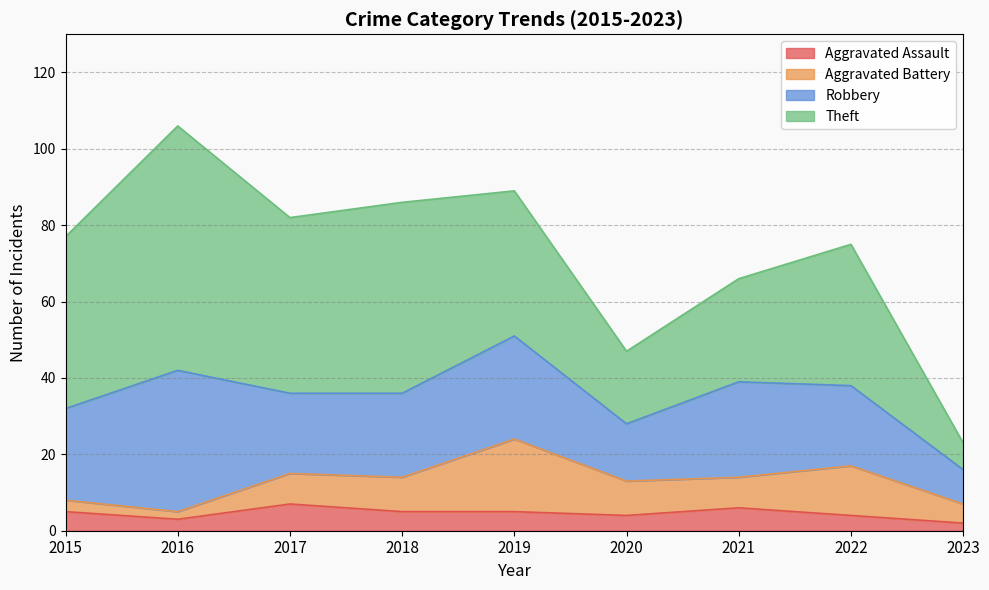

True or false: Theft has more than 0 interior local peaks.

True